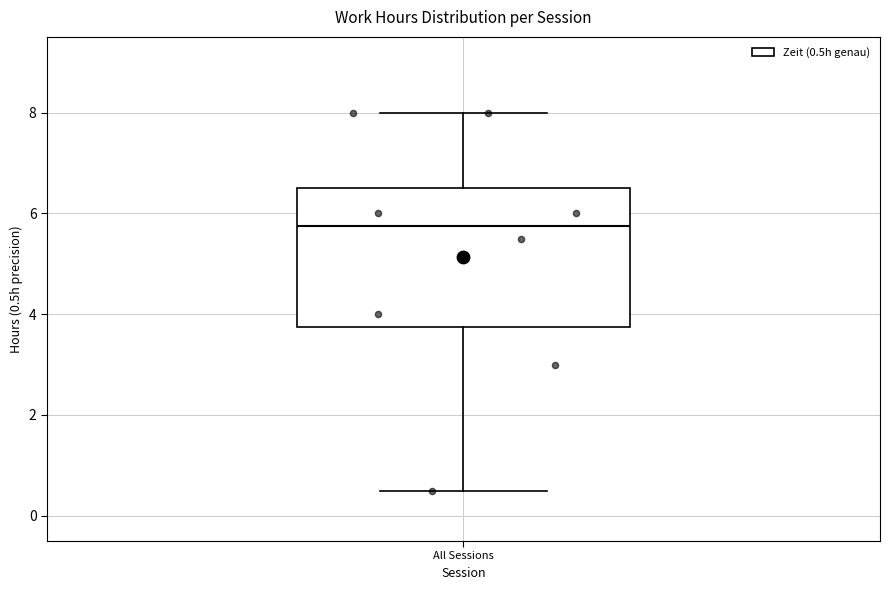

Transcribe this box plot: give where the median line is, the range the box spans, and where the two whiskers end, as read against the y-axis. The values are not printed on the chart, so give them approximately, as read against the axis.

median 5.8, box 3.8 to 6.6, whiskers 0.6 to 8.0